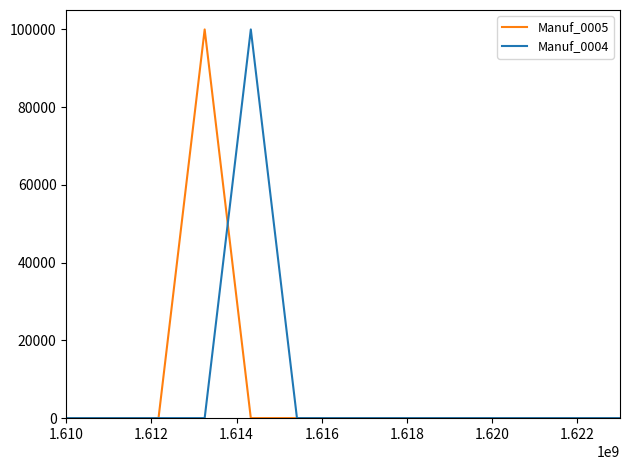

What is the maximum value shown in the chart?

100000